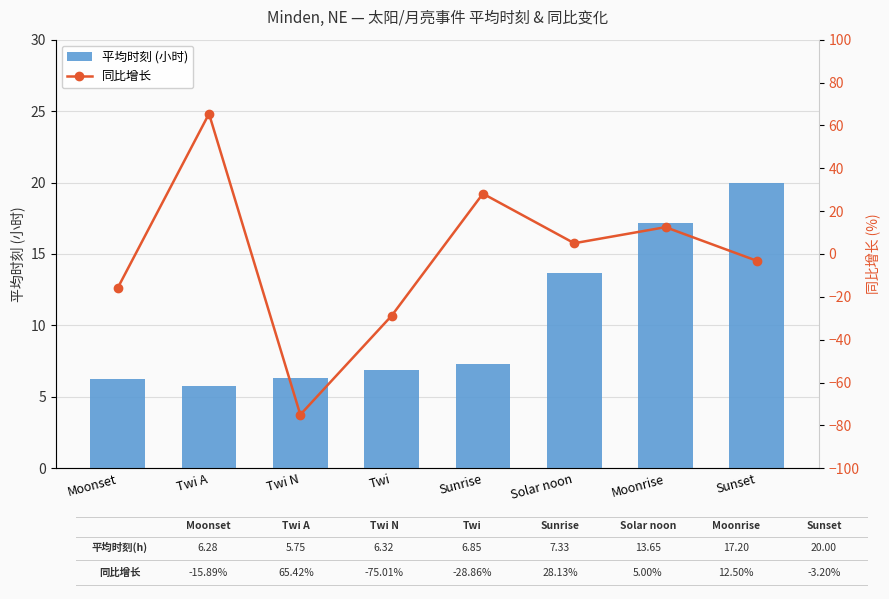

Reading right to left, list all the values displayed in this chart.

平均时刻 (小时): 20.0	17.2	13.7	7.3	6.8	6.3	5.8	6.3
同比增长: -3.2	12.5	5.0	28.1	-28.9	-75.0	65.4	-15.9